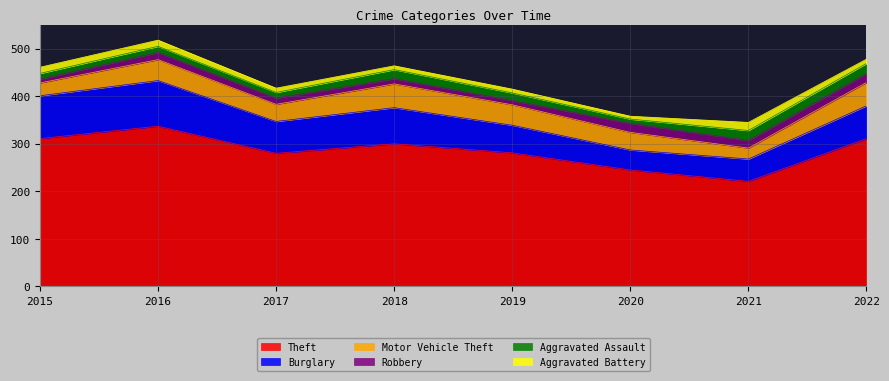

Rank the categories by Theft value from lowest to highest.

2021, 2020, 2017, 2019, 2018, 2015, 2022, 2016